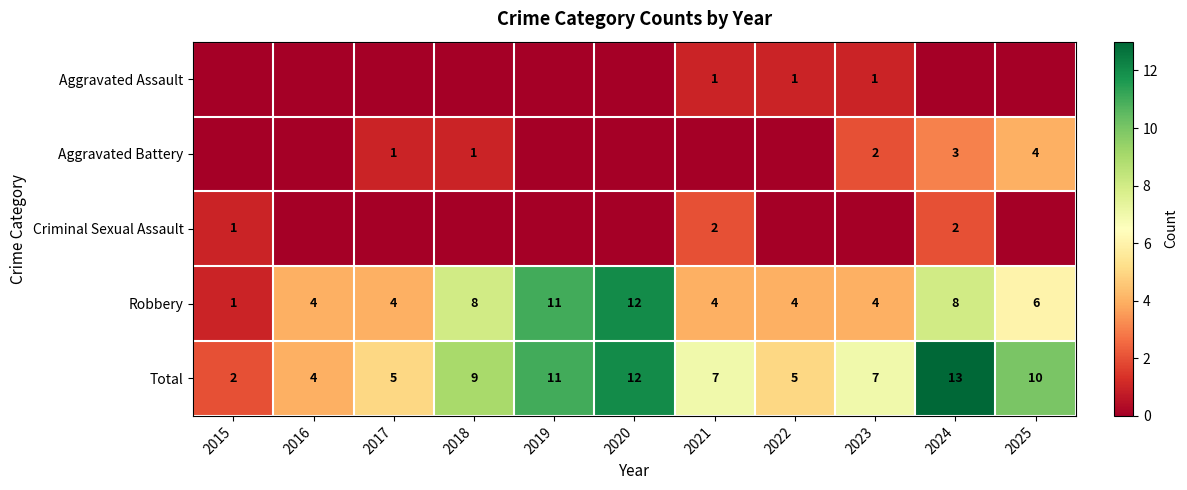

True or false: Robbery has a value of 1 at 2015.

True